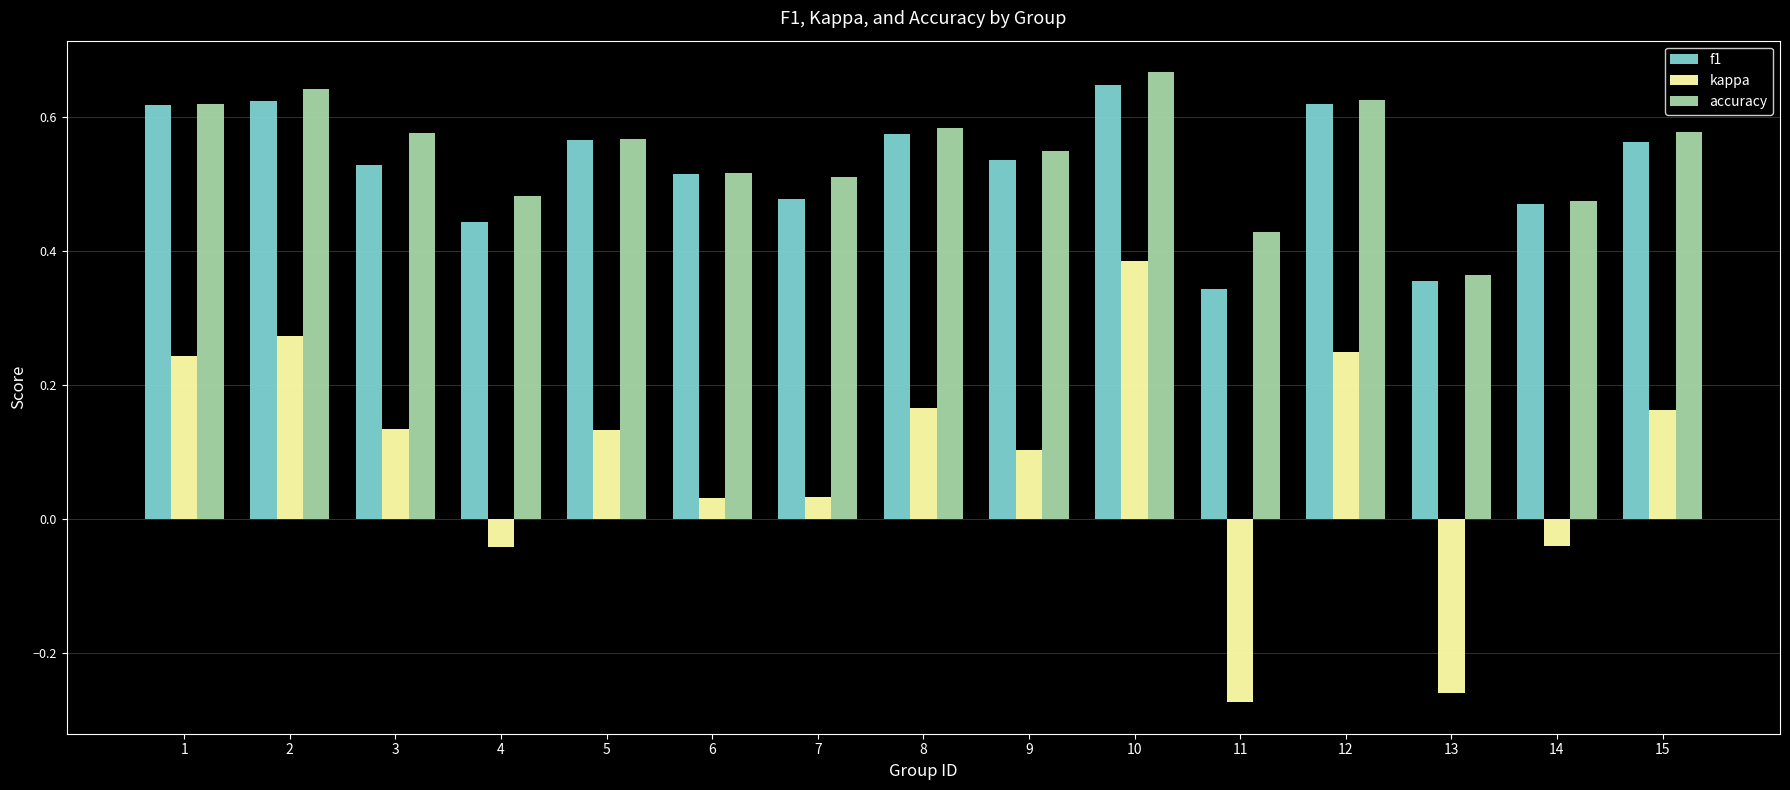

What is the sum of all f1 values?

7.9